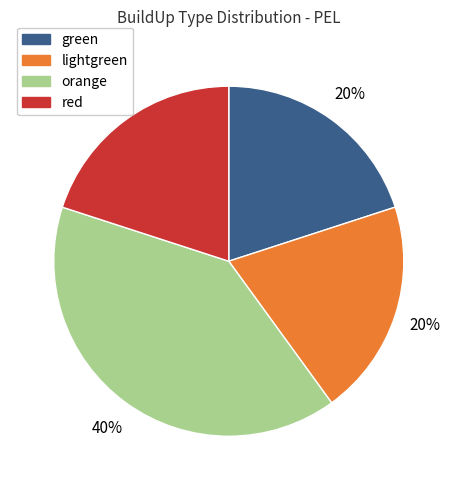

Is it true that orange is 40% of the pie?

True